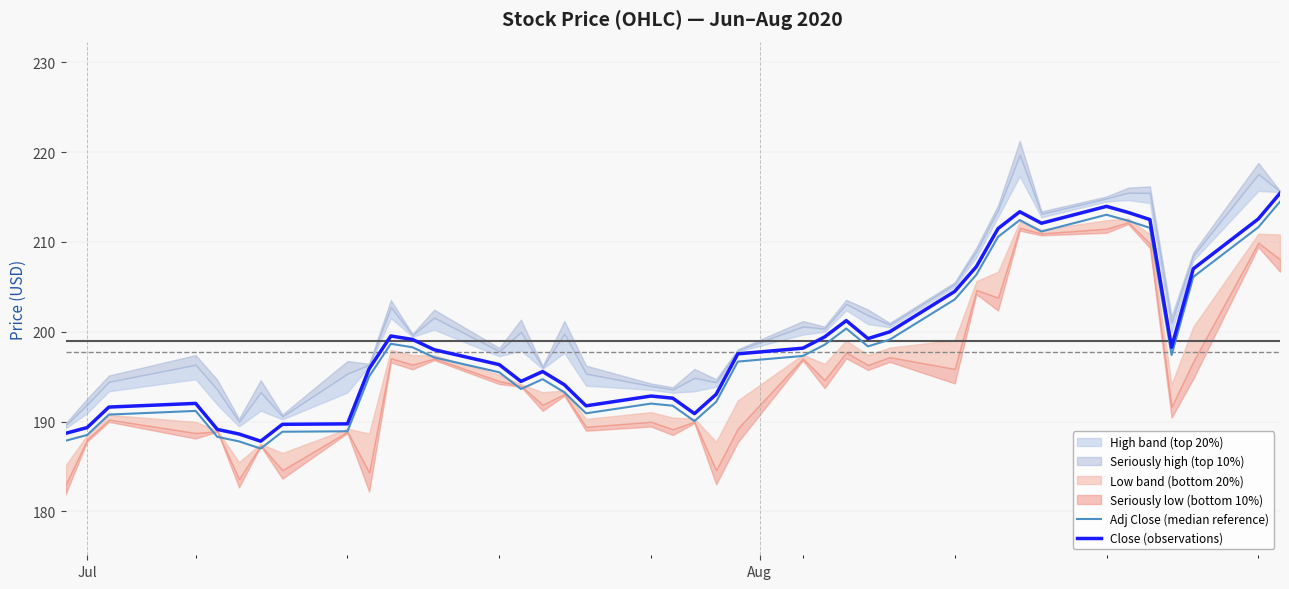

What is the minimum value for Close (observations)?

187.8